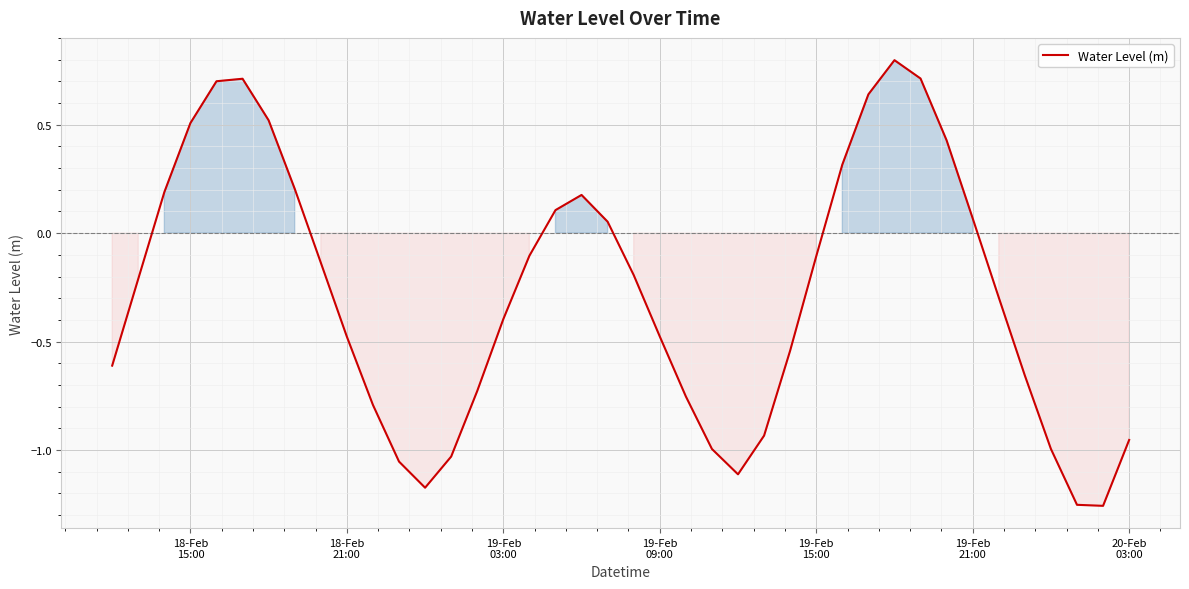

How many interior local valleys (lower than both neighbors) does the data have?

3